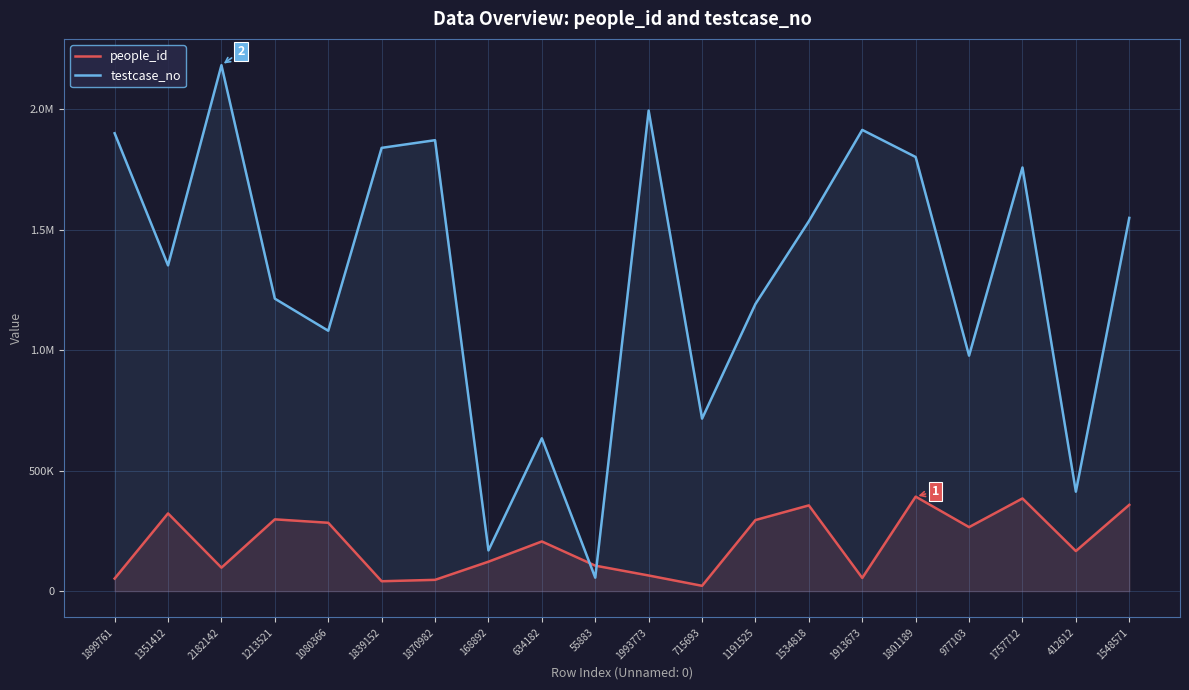

What is the total value across all series at 1213521?

1511373